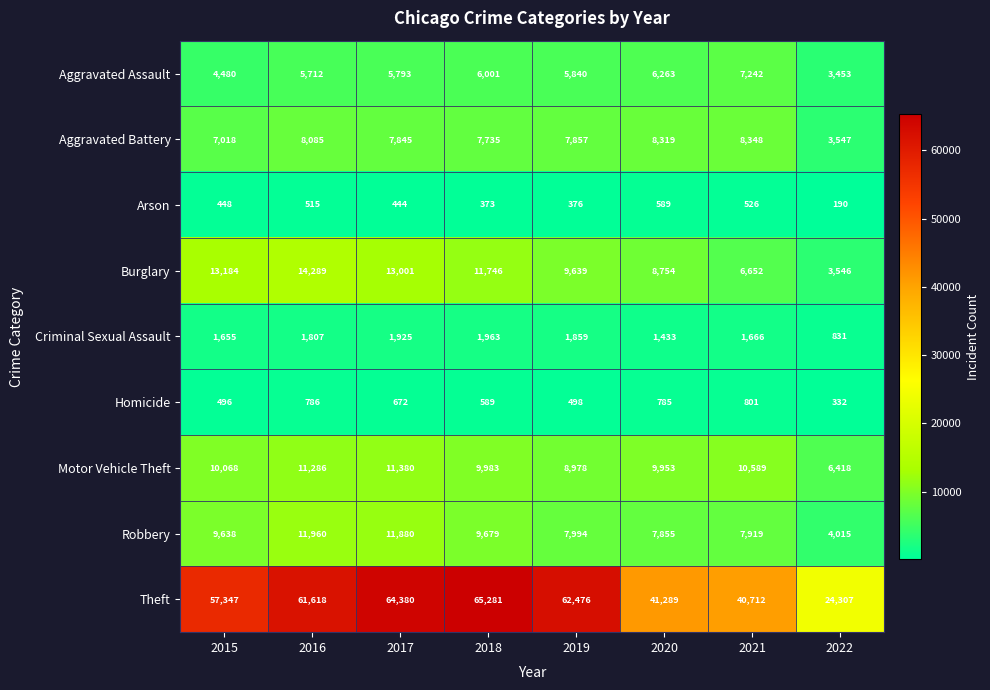

What is the difference between the highest and lowest values at 2020?

40700